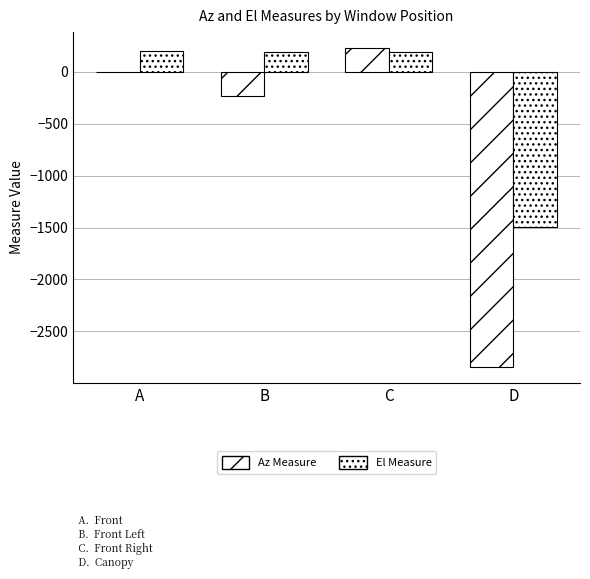

How many distinct data groups are displayed?

2